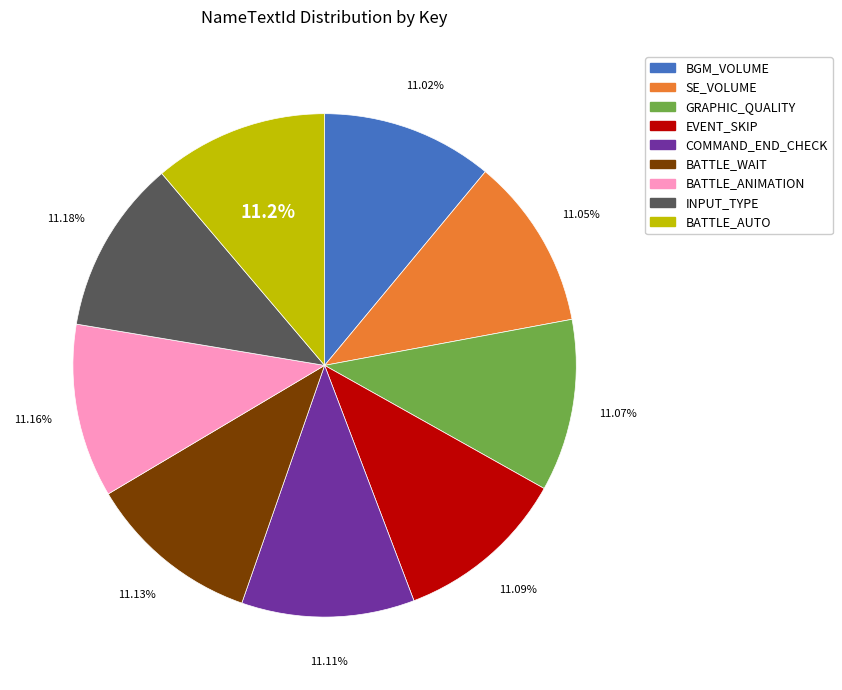

Do BGM_VOLUME and INPUT_TYPE together represent more than half of the pie?

No